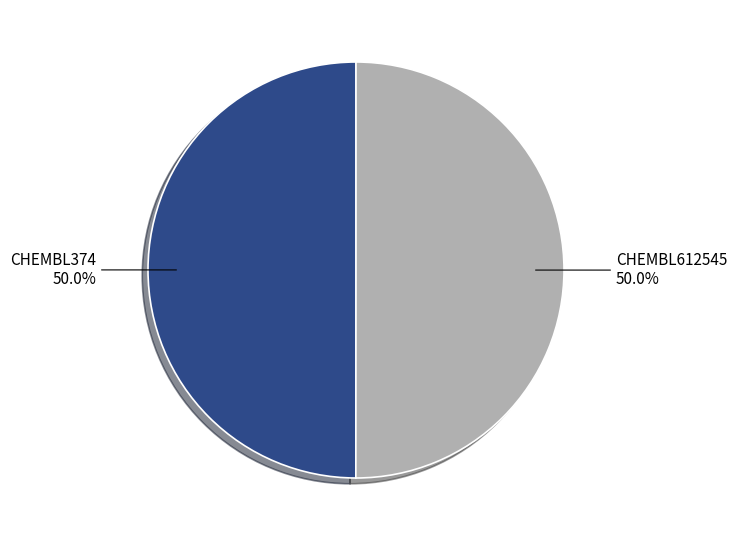

Which category accounts for the majority?

CHEMBL612545